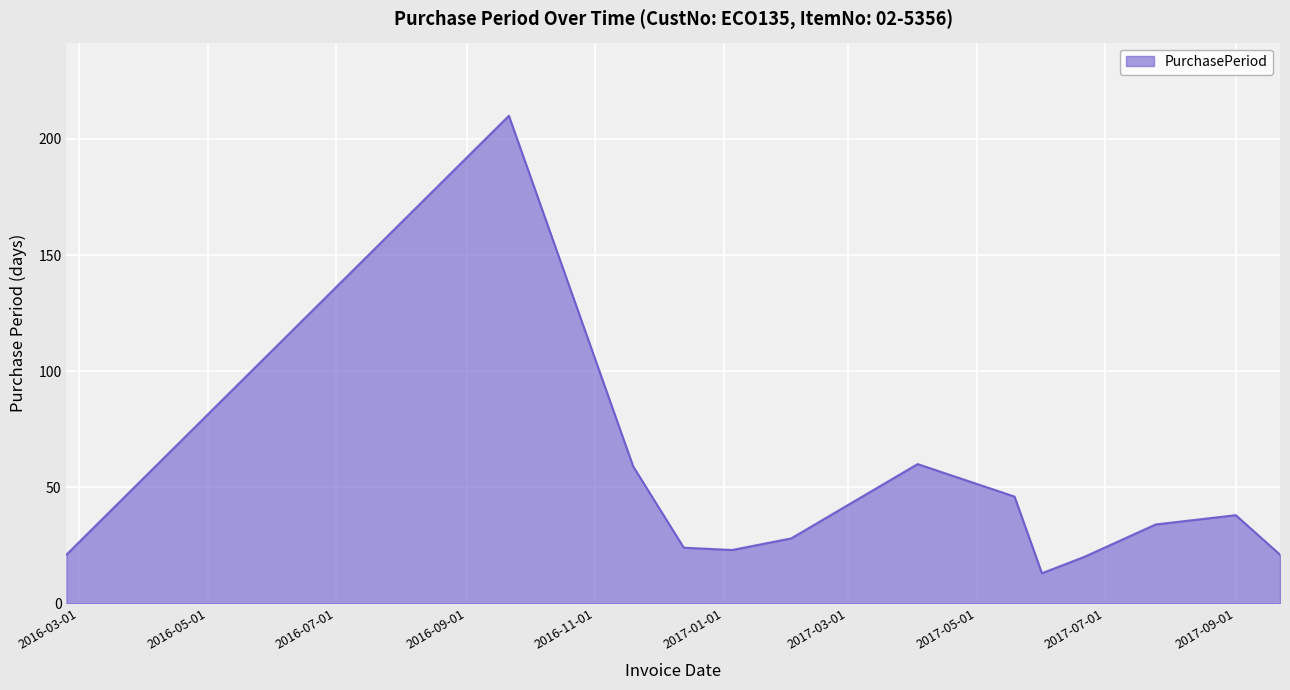

Does the chart display data point markers on the line(s)?

No